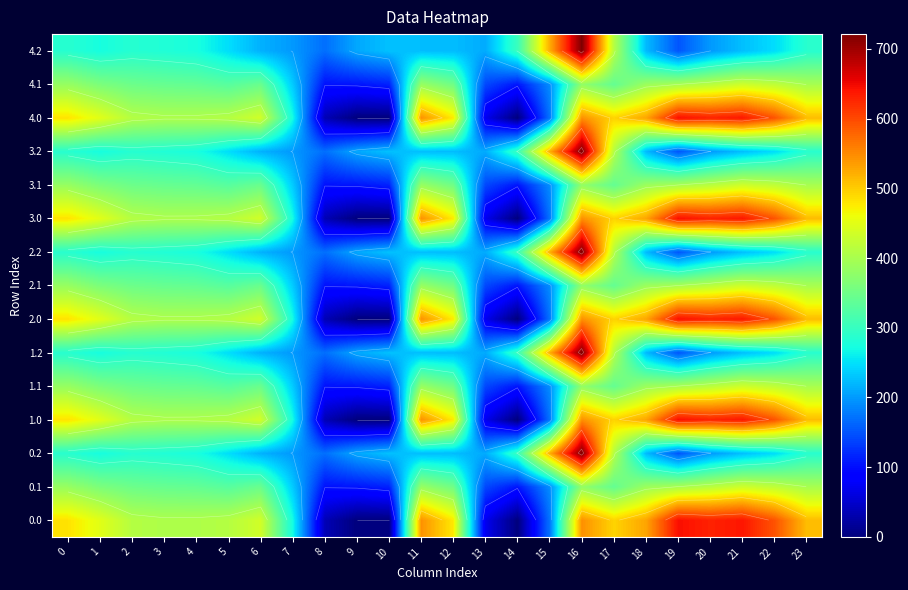

What is the total value across all series at 4?

5094.5